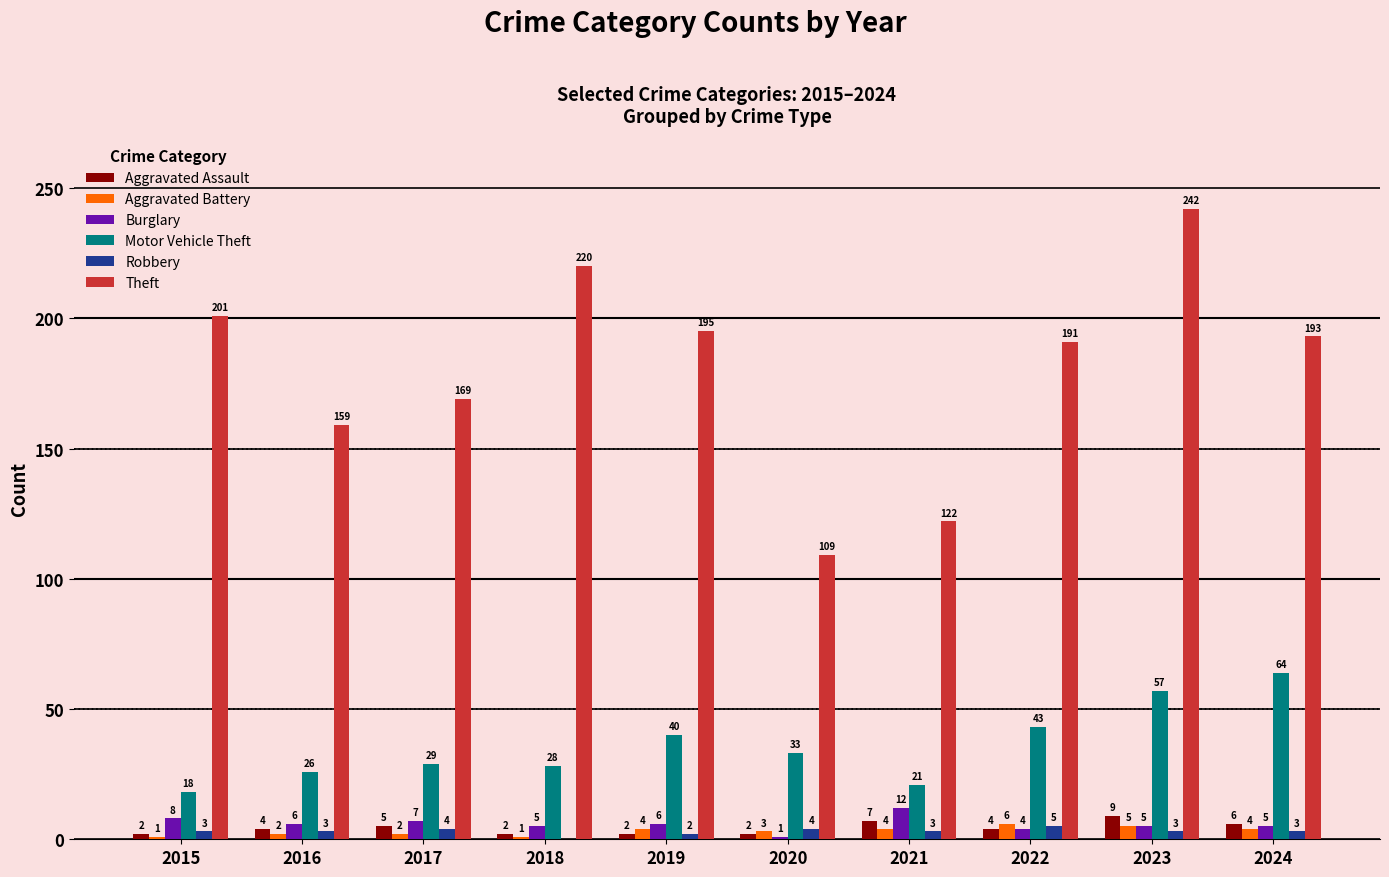

Read the Theft value at 2015.

201